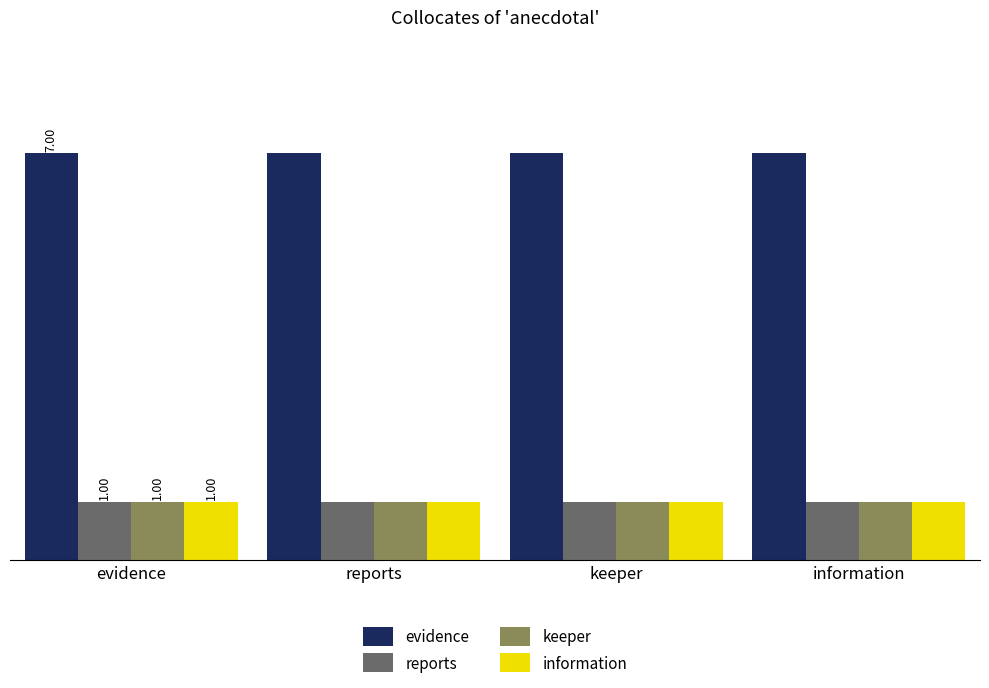

What is the average value of the information series?

1